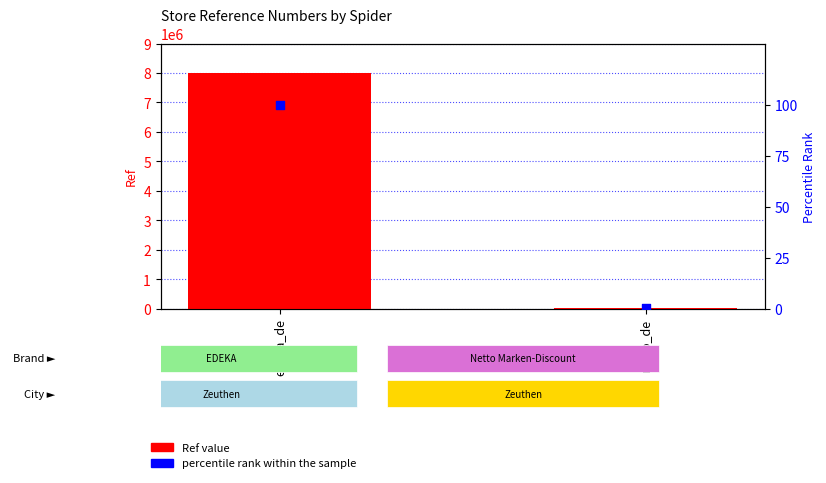

At which category is the sum across all series the highest?

edeka_de